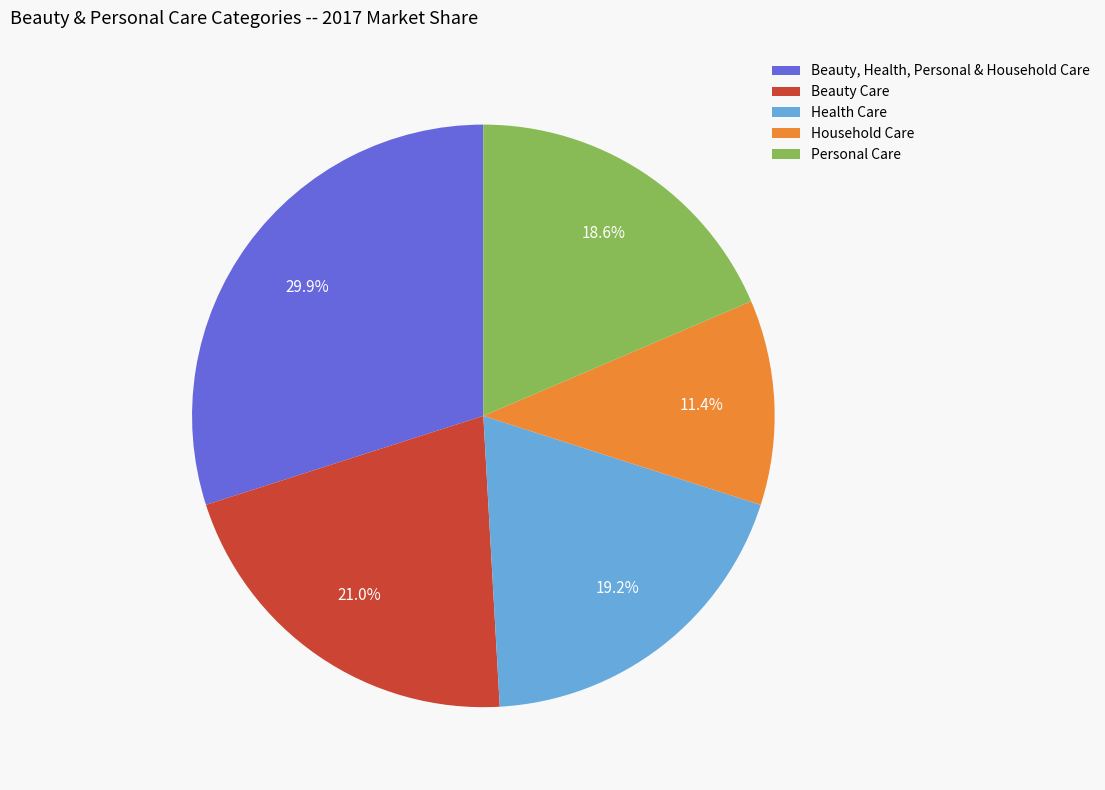

True or false: Household Care accounts for 26% of the total.

False